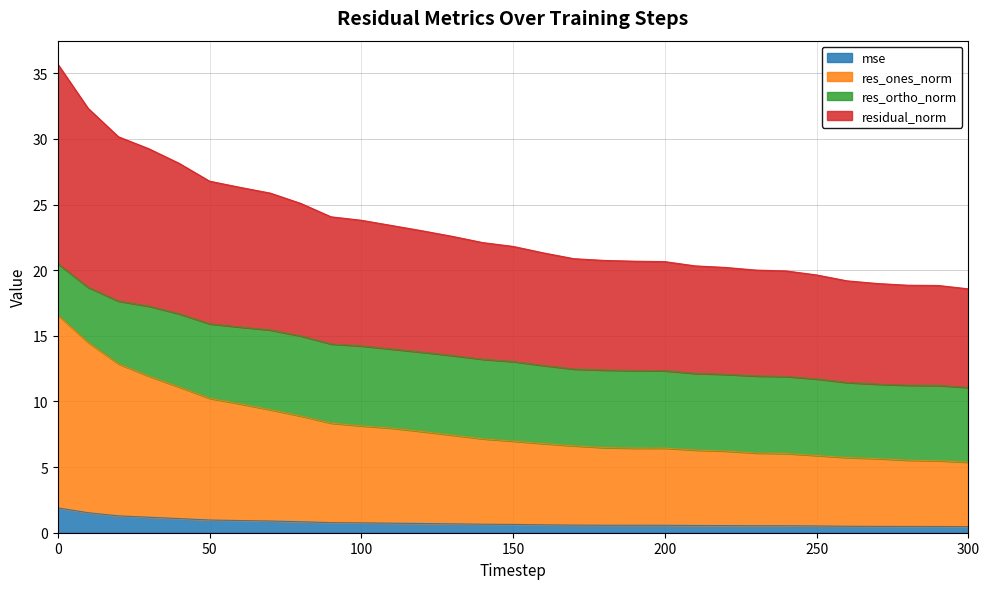

The mse series shows 3.1 at 0. True or false?

False